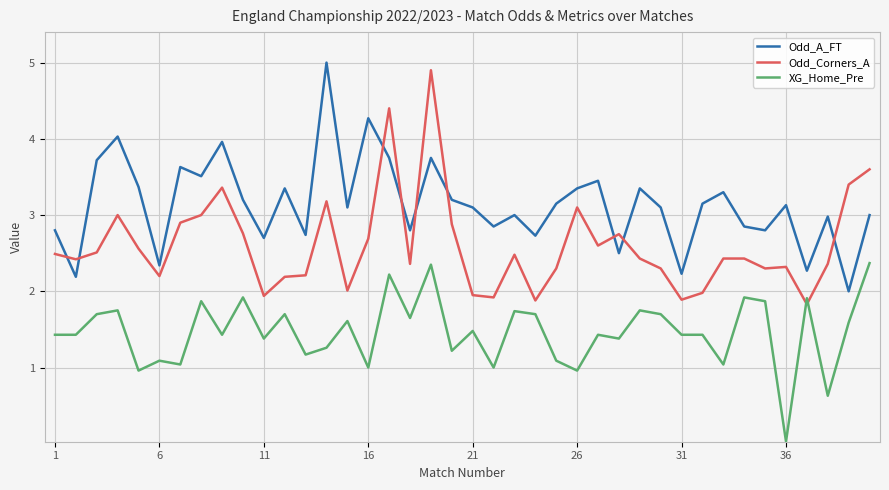

What is the highest value of the Odd_Corners_A series?

4.9